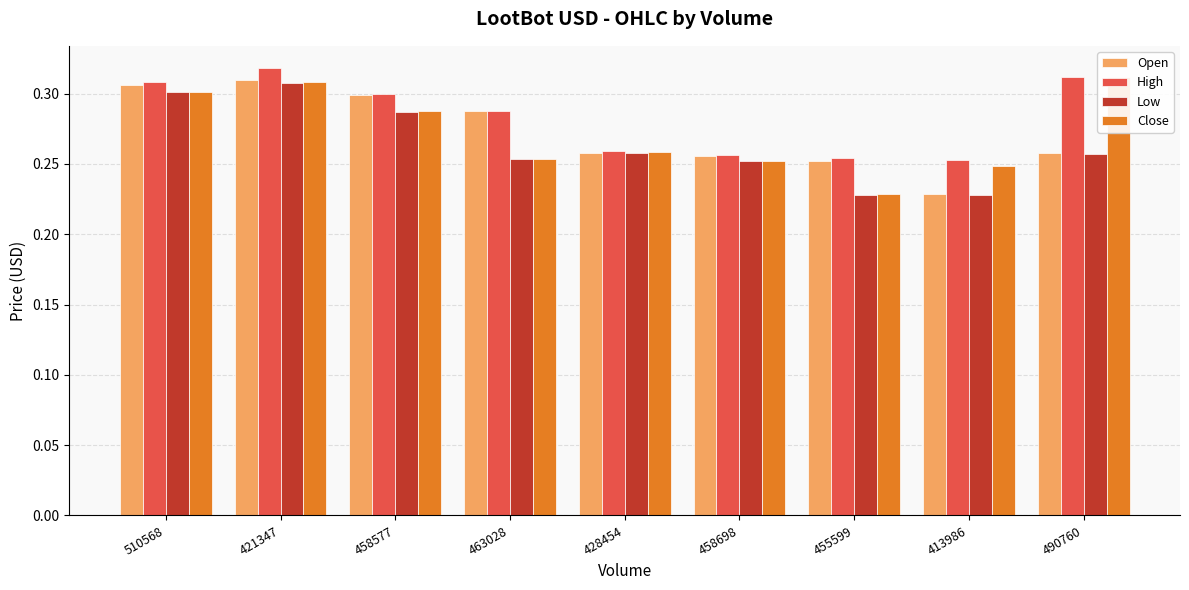

Between 421347 and 428454, which series saw the biggest shift?

High